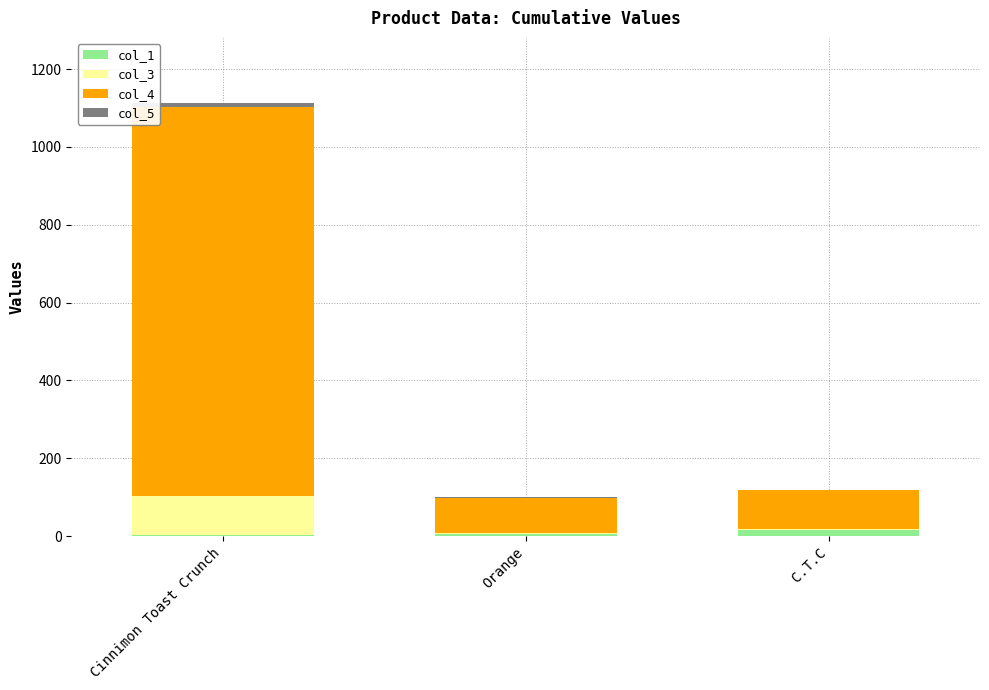

At which category is the sum across all series the highest?

Cinnimon Toast Crunch